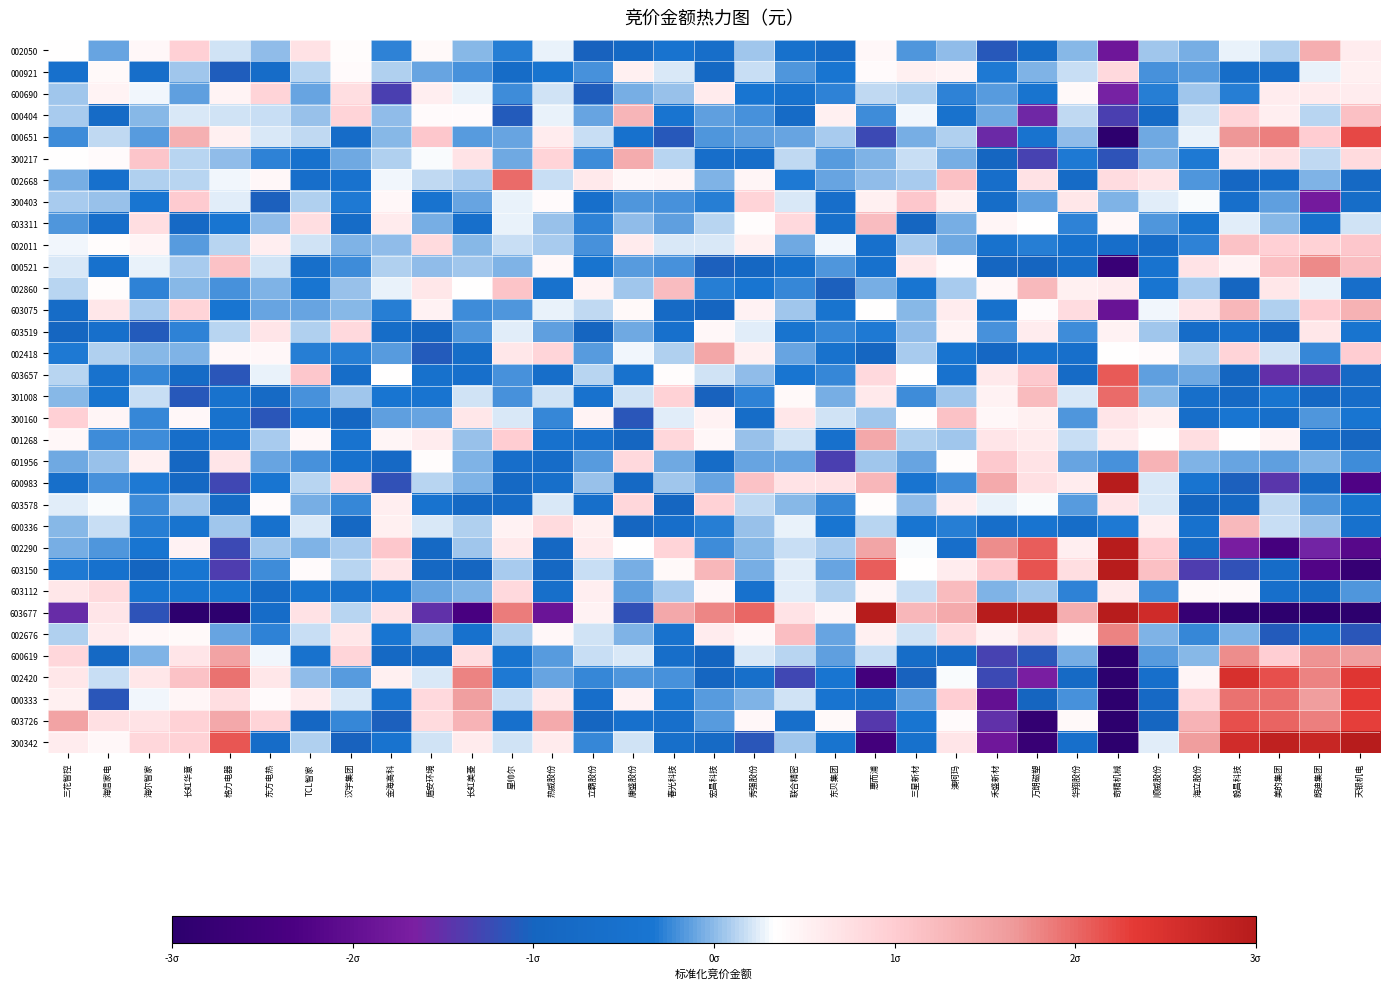

Count the number of data series in this chart.

33